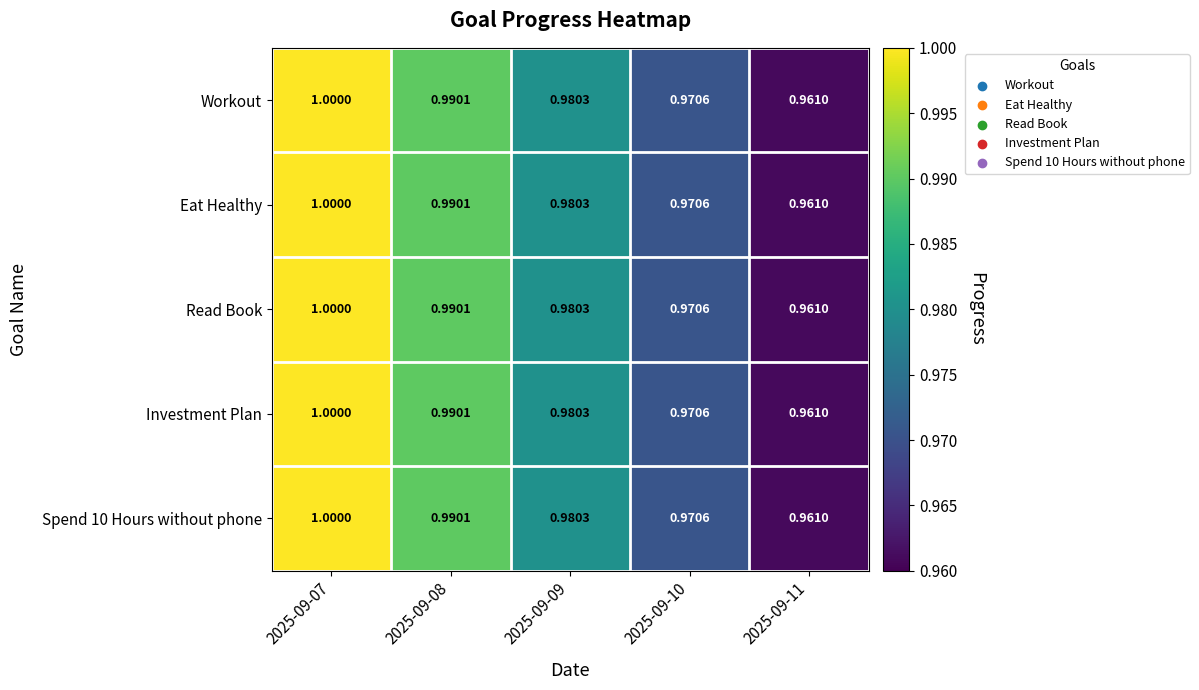

Is the value of Workout at 2025-09-07 greater than the value of Spend 10 Hours without phone at 2025-09-08?

Yes